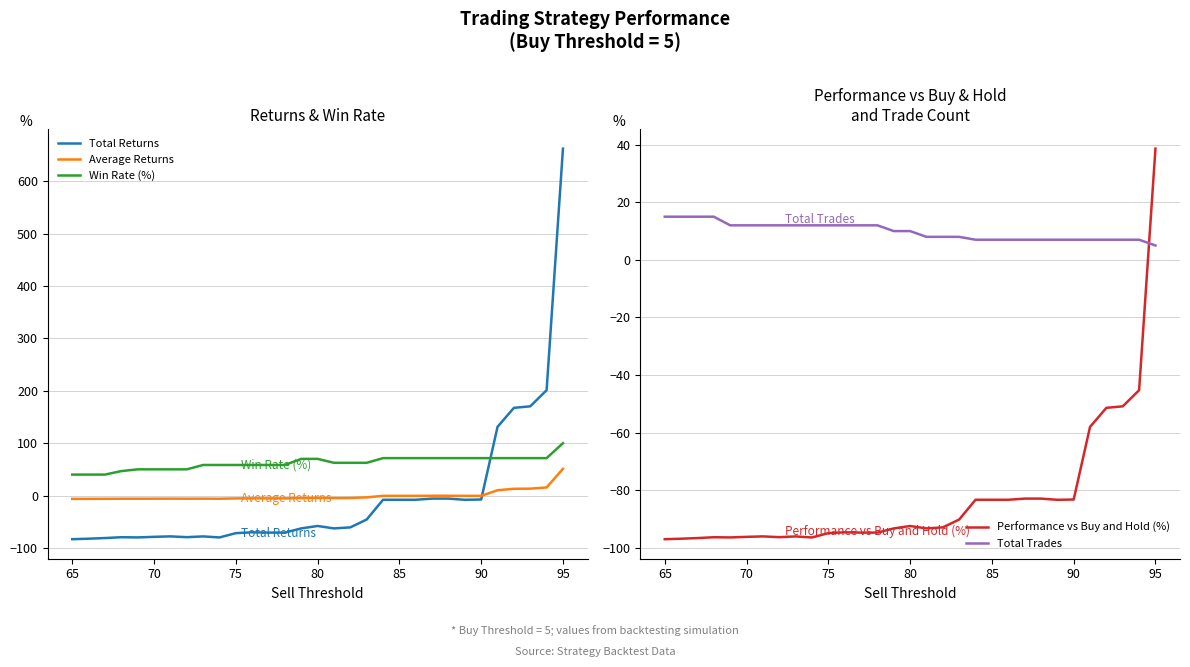

The Average Returns series shows 51.0 at 95. True or false?

True